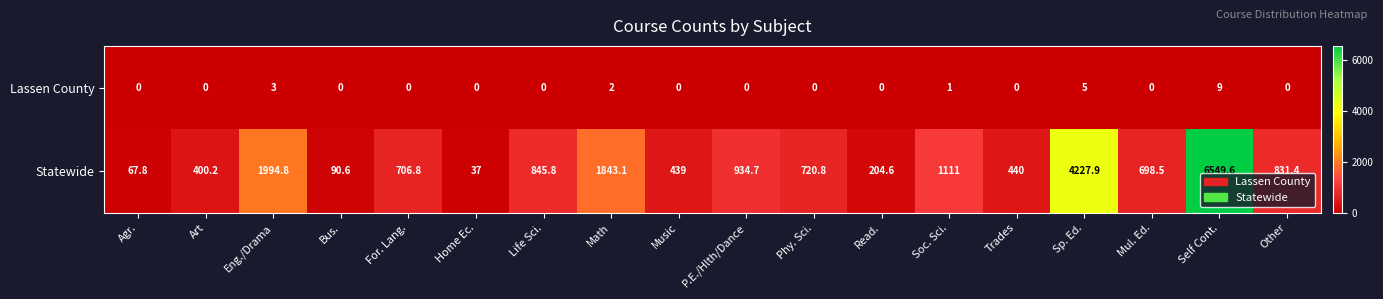

At which category is the sum across all series the highest?

Self Cont.